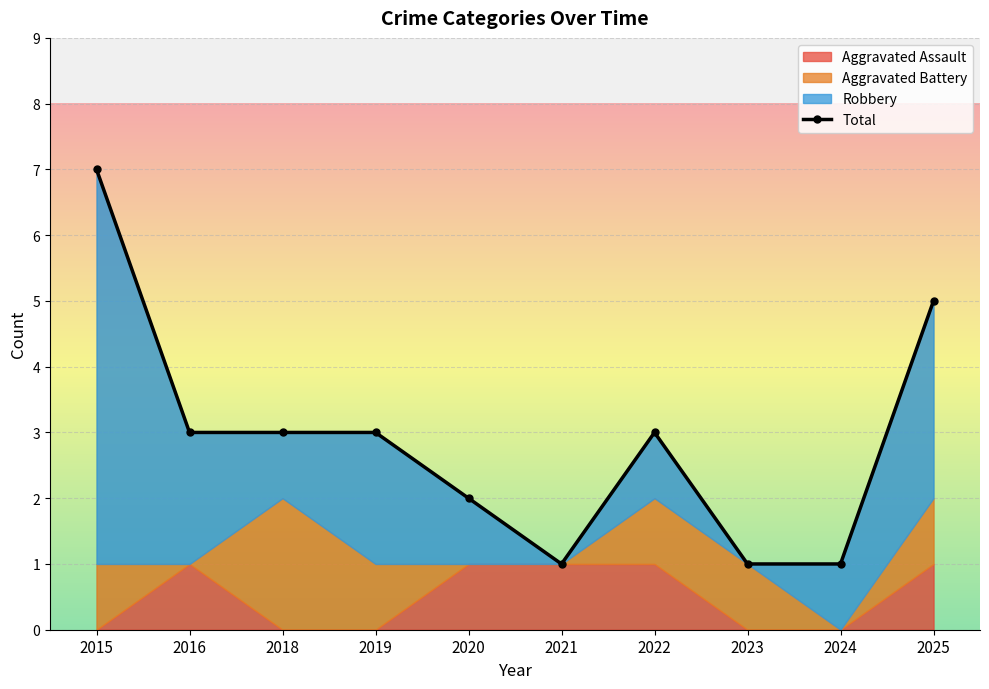

At which category does the data reach its first local valley?

2021